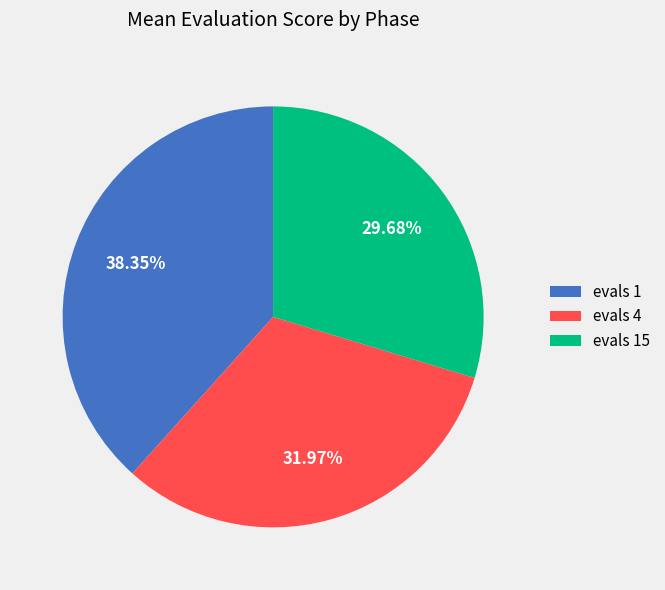

To the nearest percent, what portion does evals 4 represent?

32%